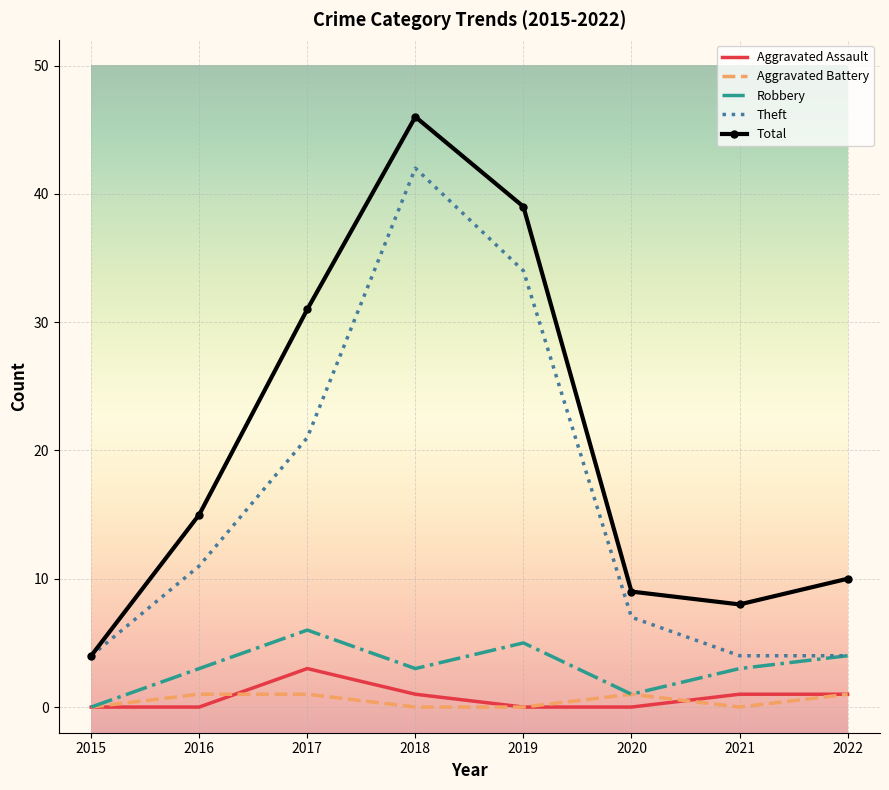

Which series has the largest range (max minus min)?

Total